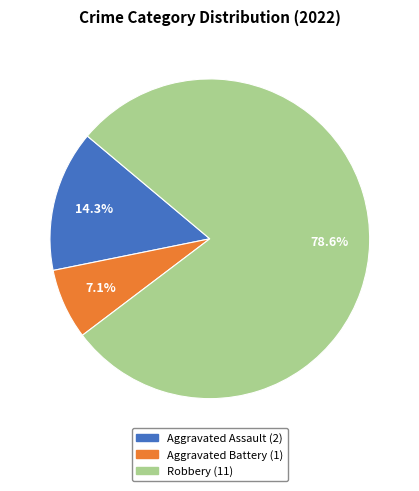

To the nearest percent, what portion does Robbery represent?

79%